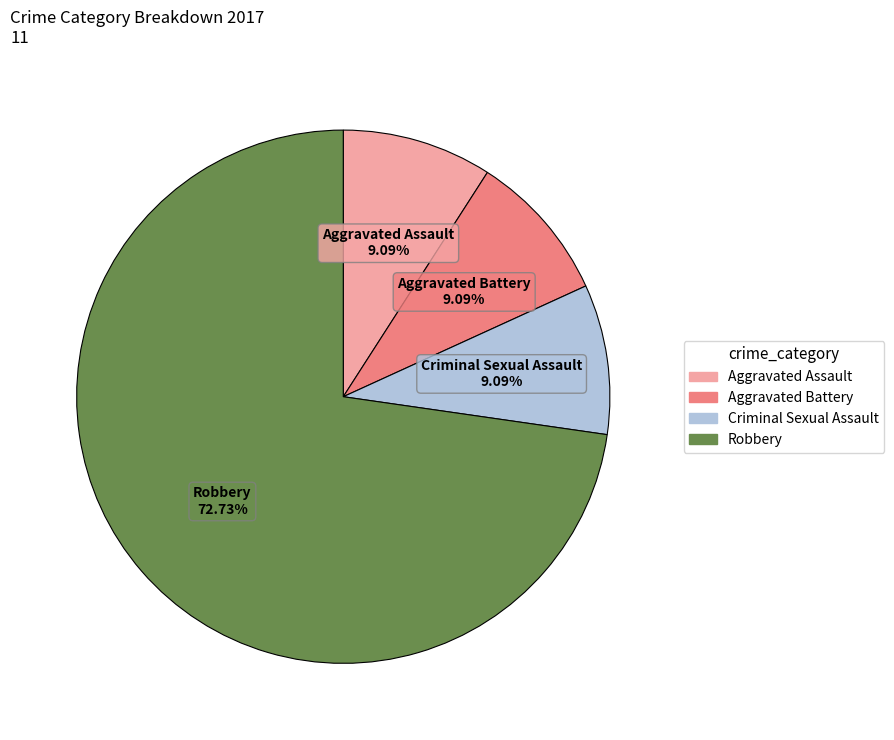

What percentage is the Aggravated Assault slice, to the nearest percent?

9%